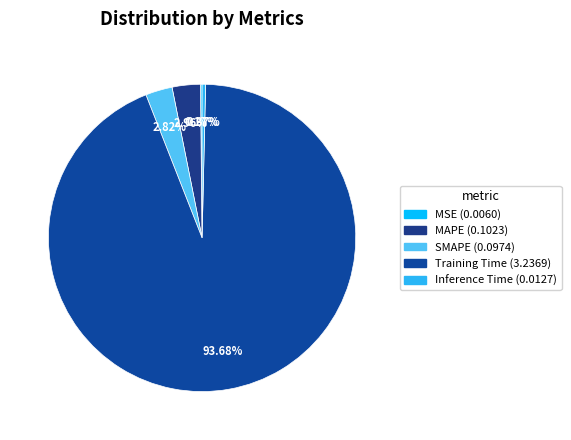

How many segments does this pie chart have?

5